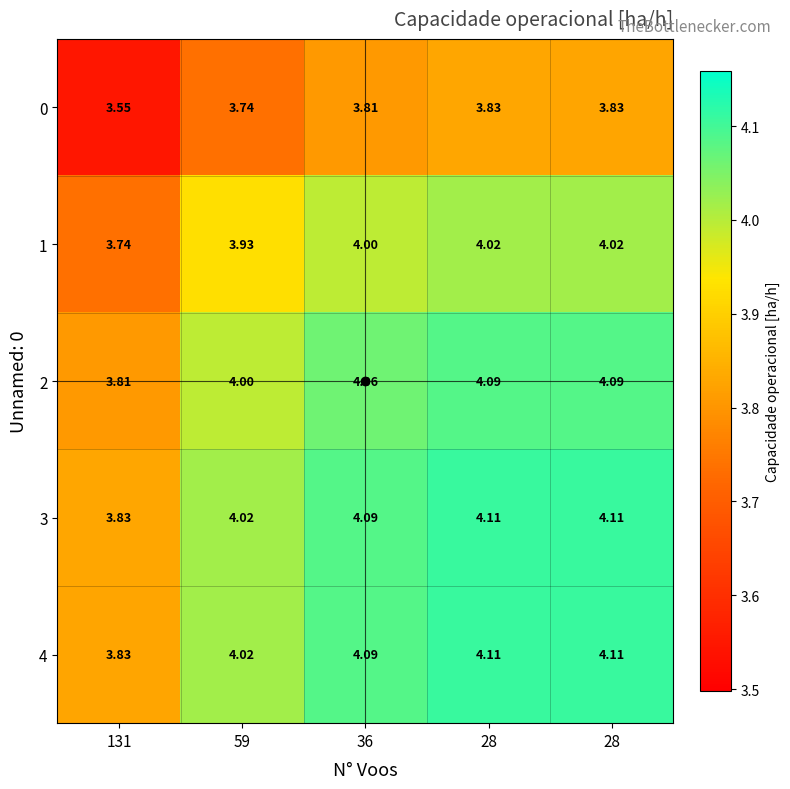

How many values in the 4 series exceed 4?

4